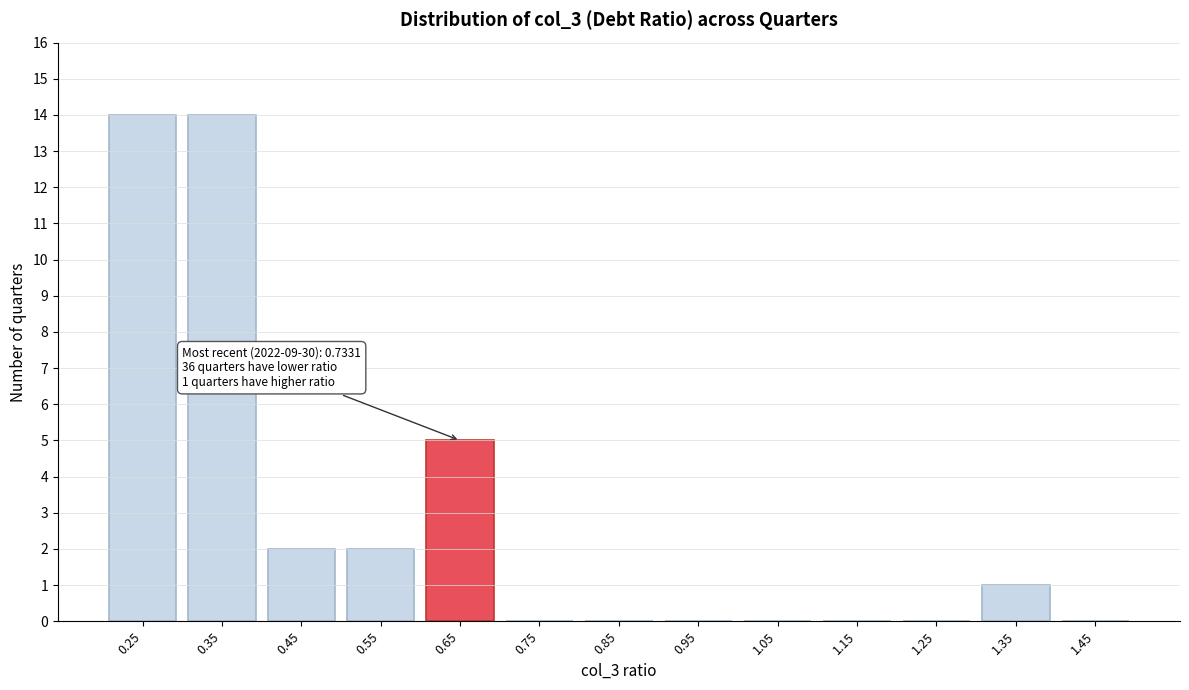

Reading left to right, transcribe all the data shown in this chart.

0.25=14	0.35=14	0.45=2	0.55=2	0.65=5	0.75=0	0.85=0	0.95=0	1.05=0	1.15=0	1.25=0	1.35=1	1.45=0